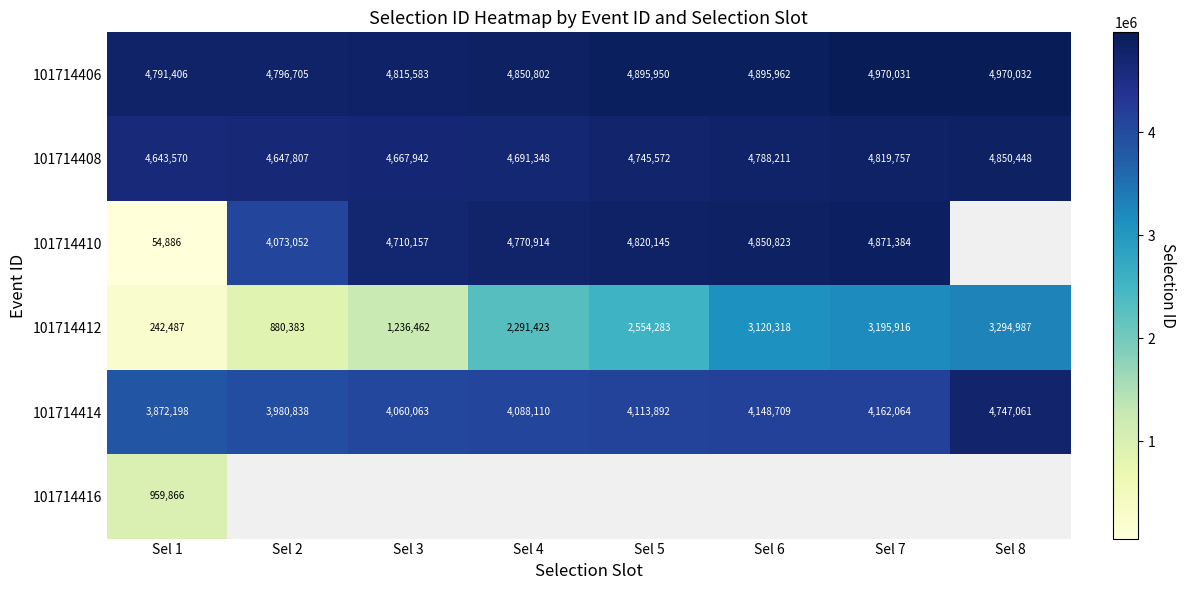

At how many categories does at least one series exceed 3990315?

8